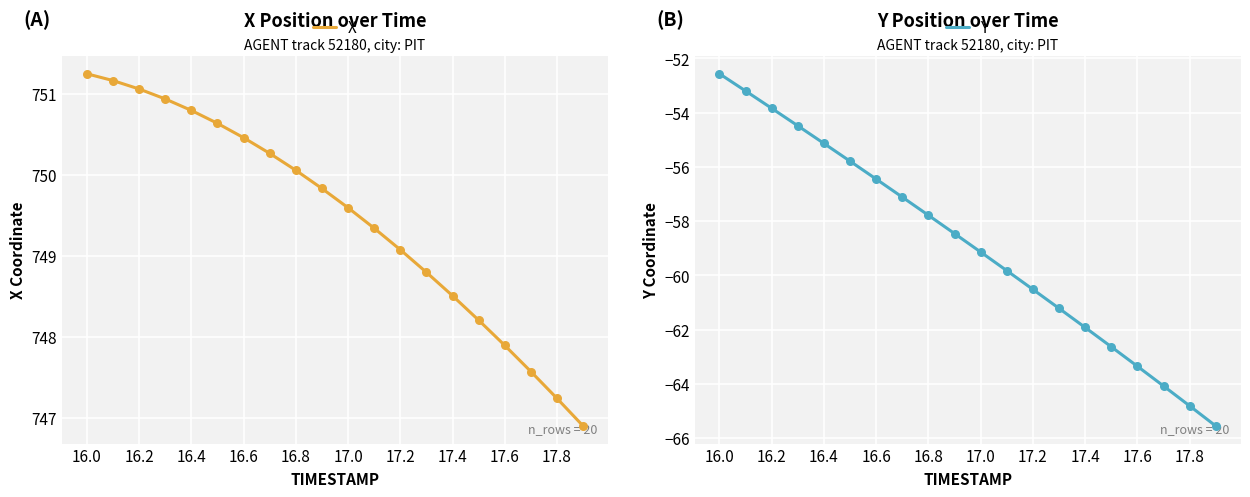

The value of X at 17.8 is 747.2. True or false?

True